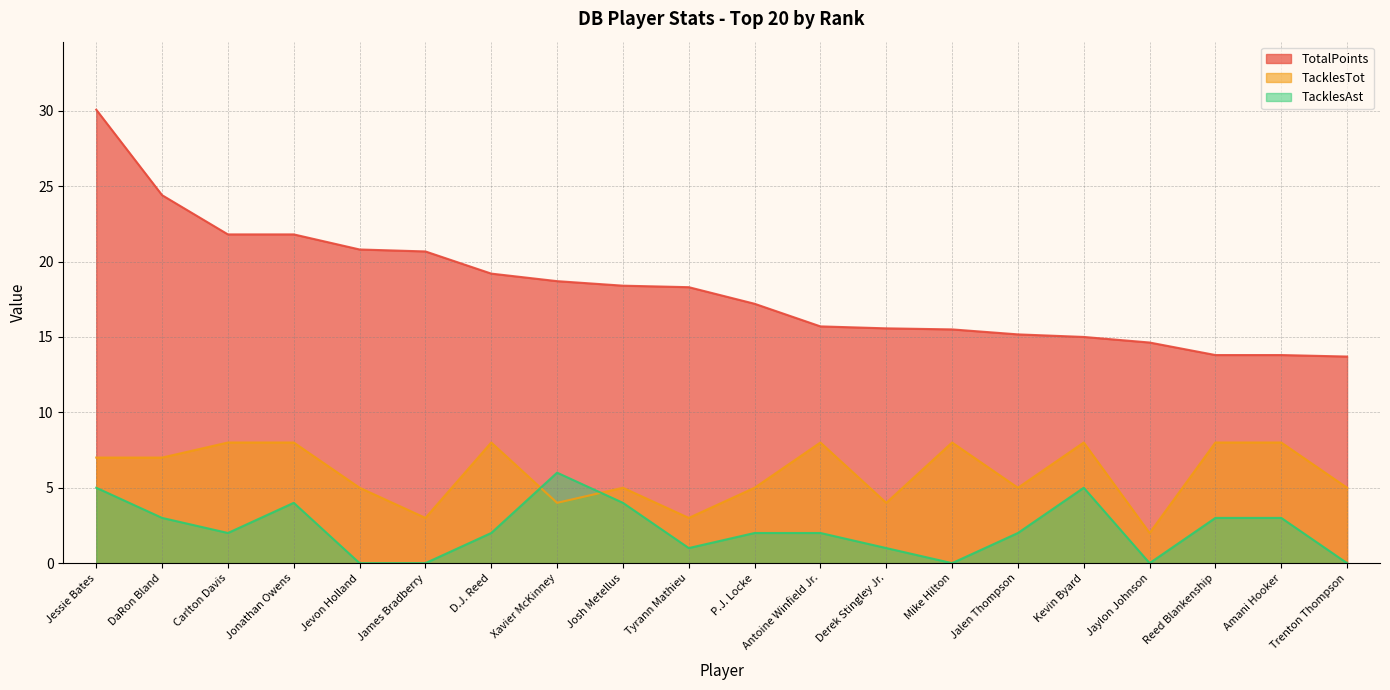

Between Jaylon Johnson and Kevin Byard, which is larger?

Kevin Byard